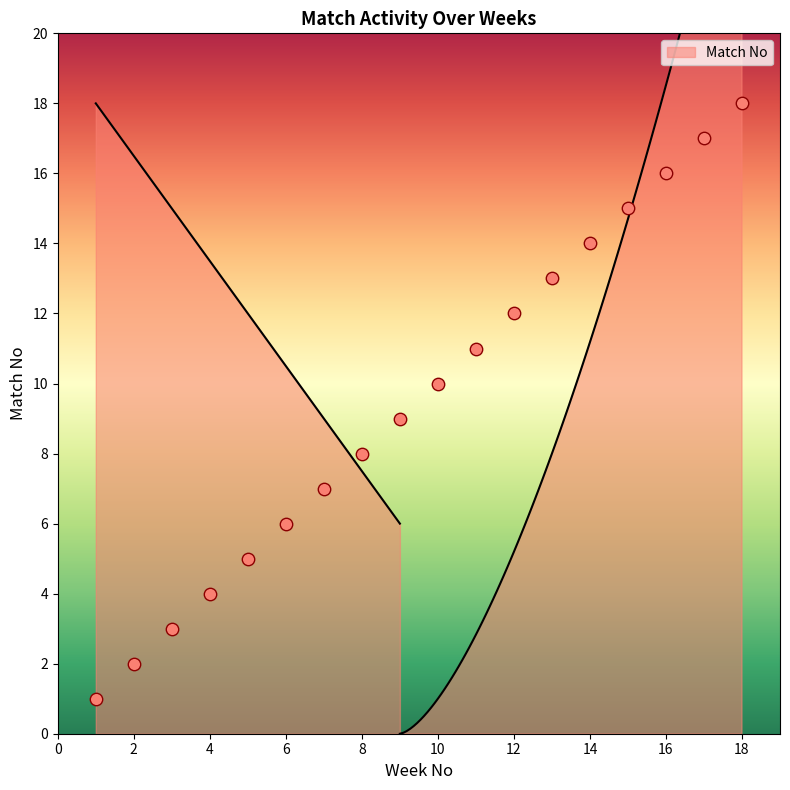

What is the change in value from 17 to 18?

+1